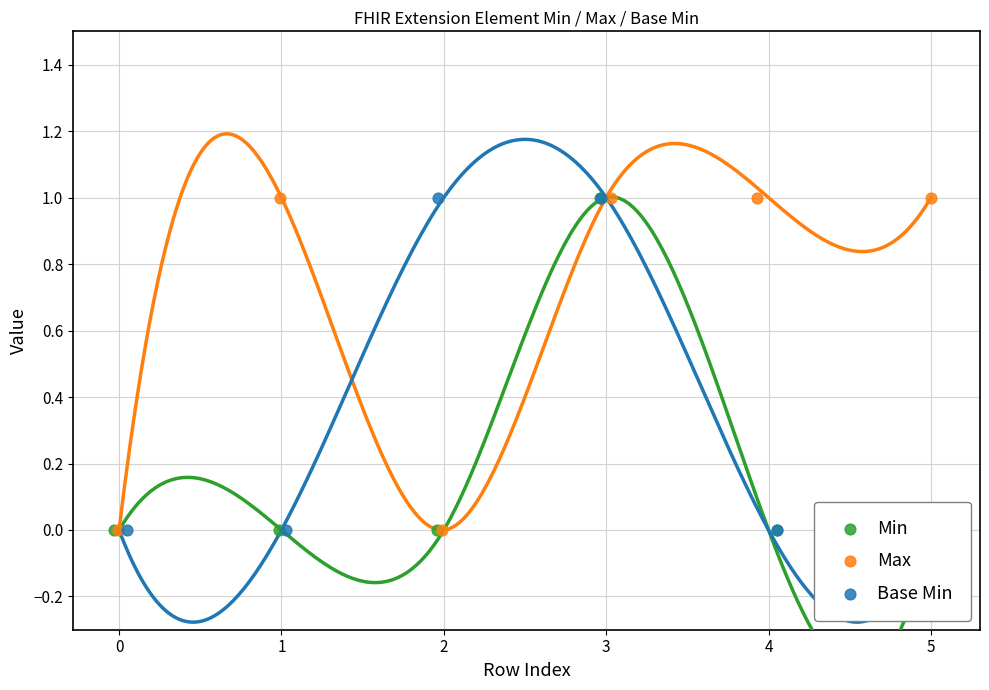

Which series has the largest Y range (max minus min)?

Min